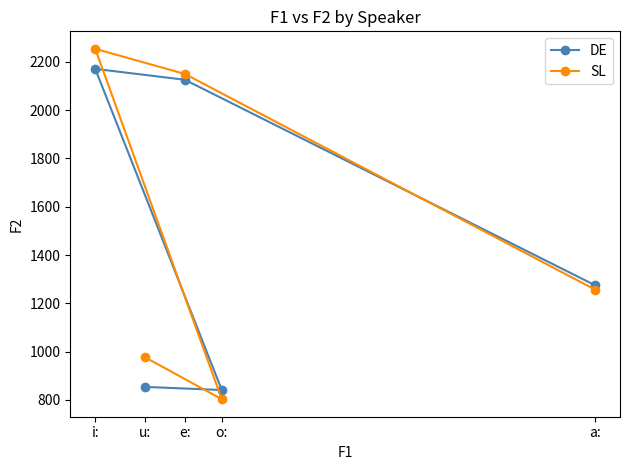

True or false: SL and DE intersect in this chart.

True